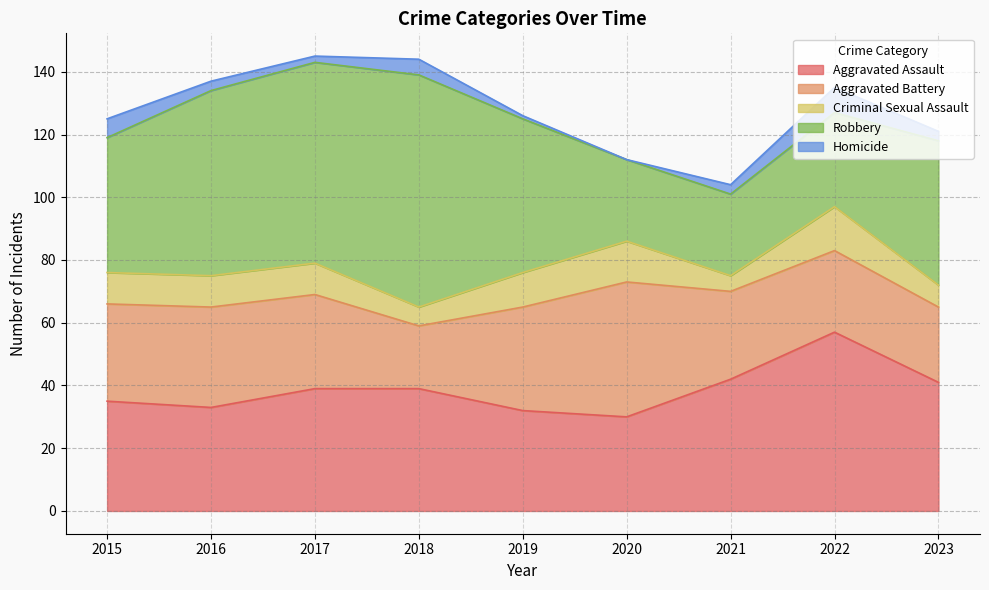

How many interior local valleys does the Aggravated Battery series have?

1